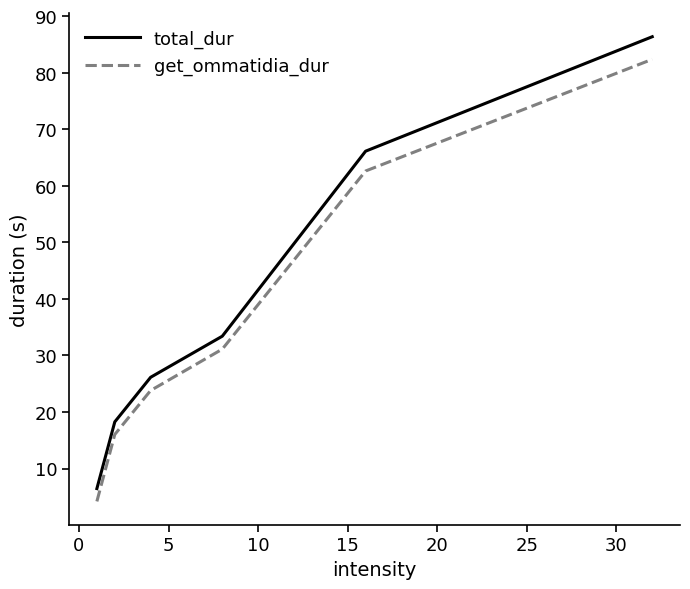

What is the lowest value of the get_ommatidia_dur series?

4.2